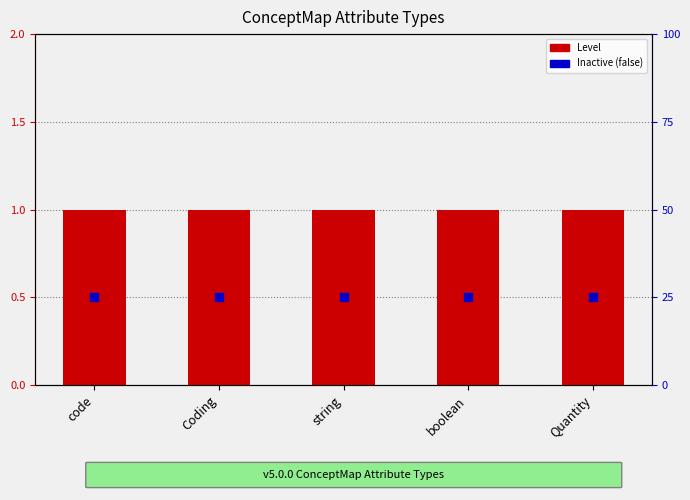

Which series has the largest total across all categories?

Abstract (false=0%)